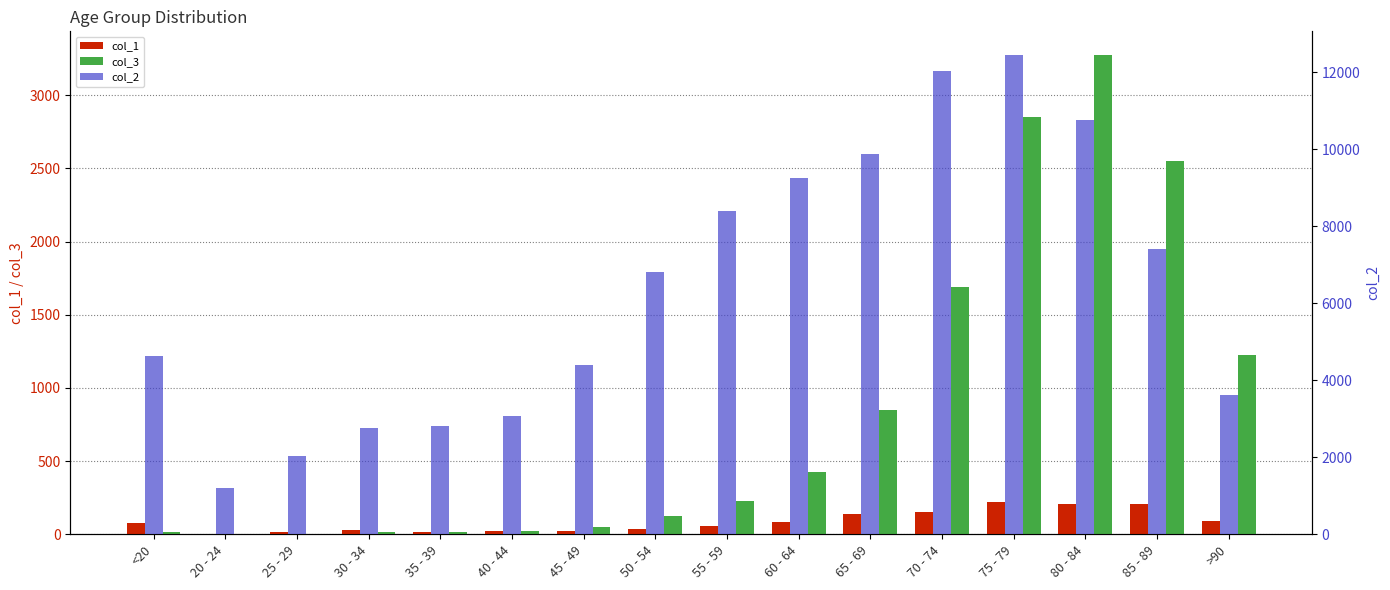

What position from the left is <20?

1